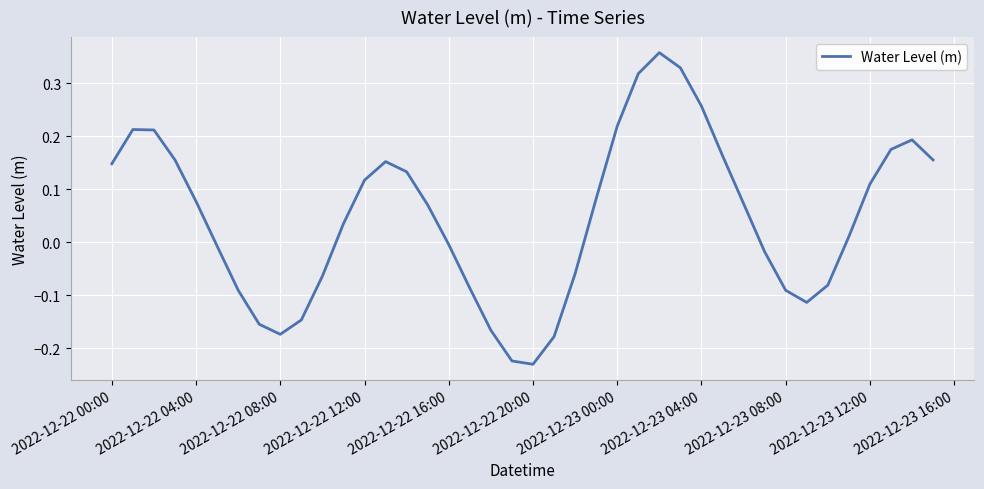

How many lines are shown in the chart?

1